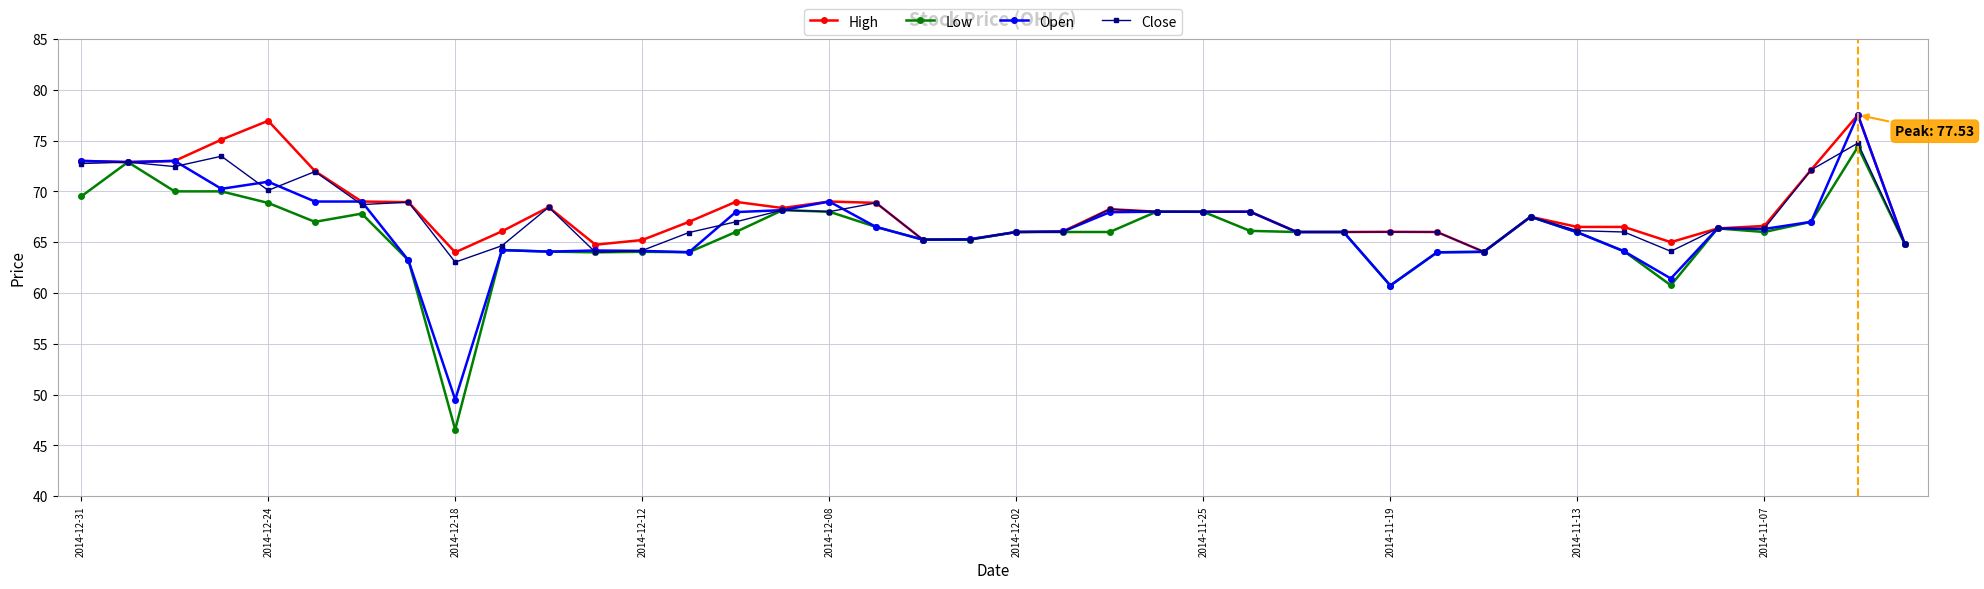

What is the highest value of the High series?

77.5